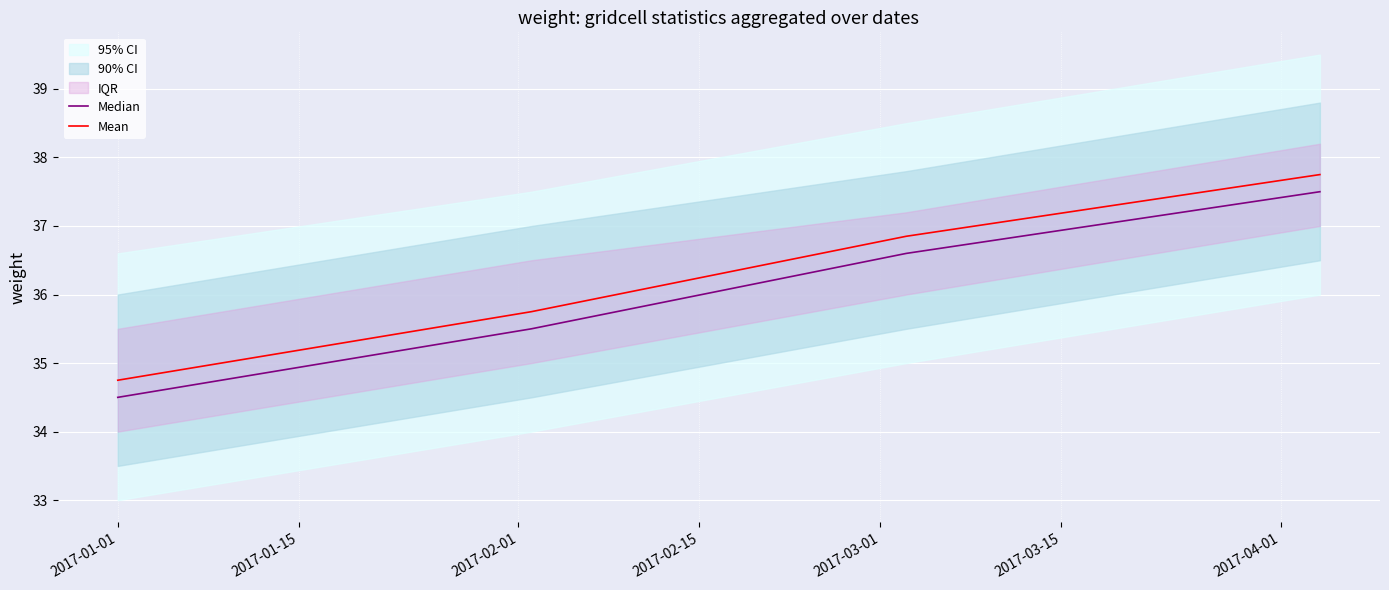

Which series has the largest total across all categories?

Mean